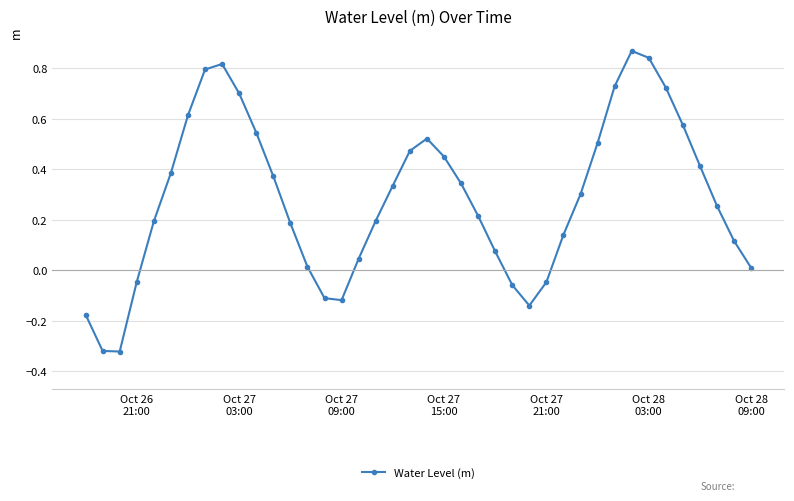

What is the difference between the second highest and minimum values?

1.2